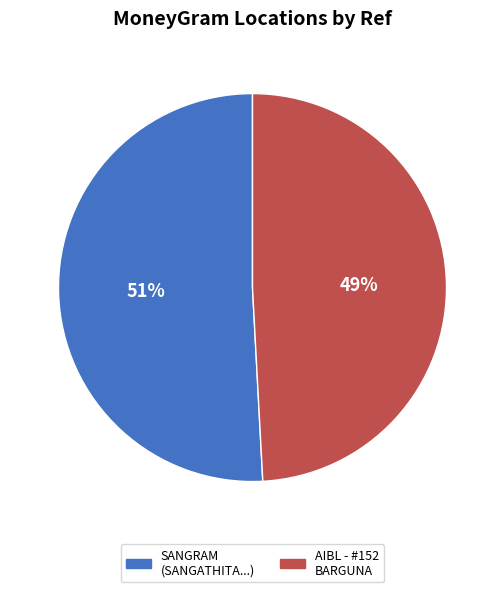

Which slice is the smallest?

AIBL - #152 BARGUNA